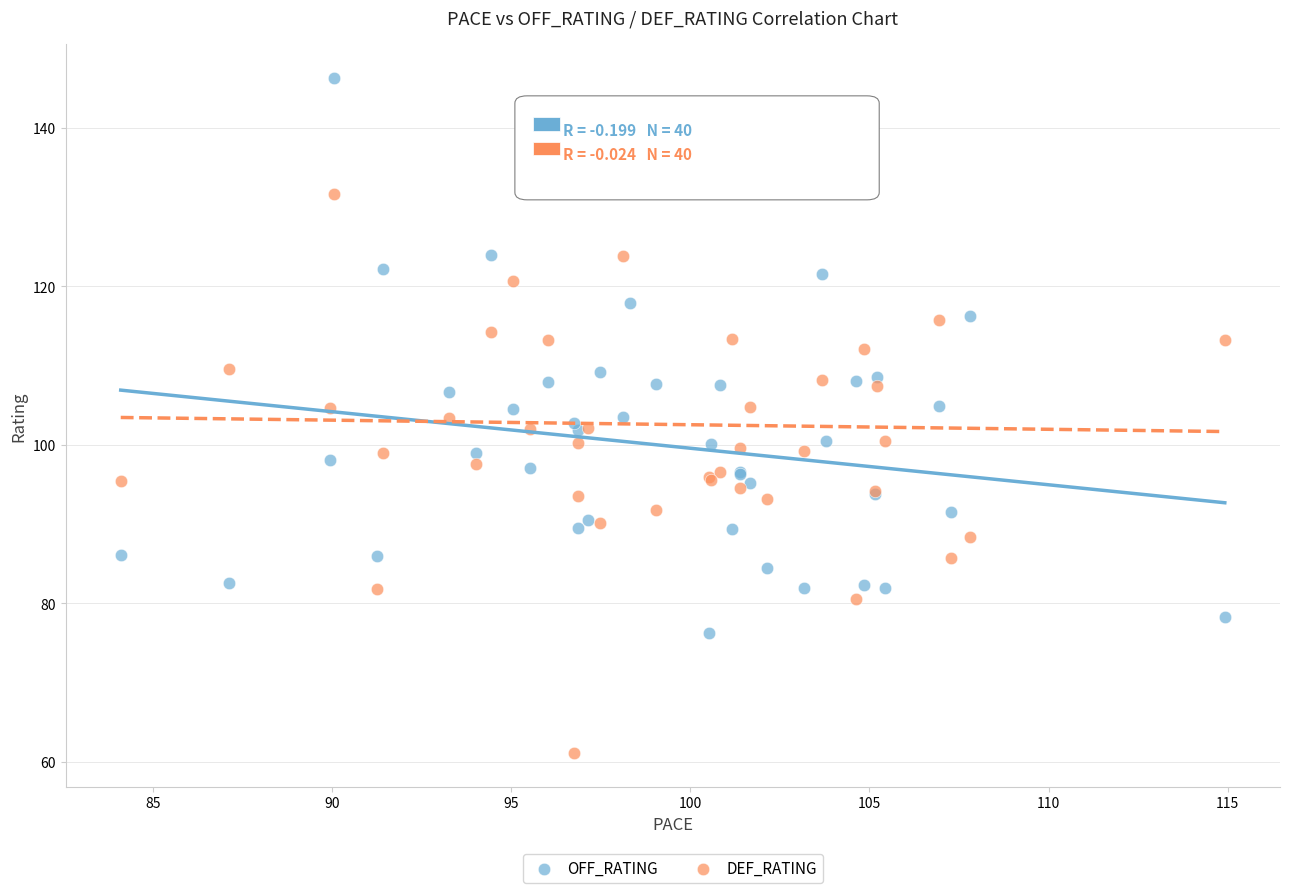

Which series reaches the minimum Y coordinate?

DEF_RATING